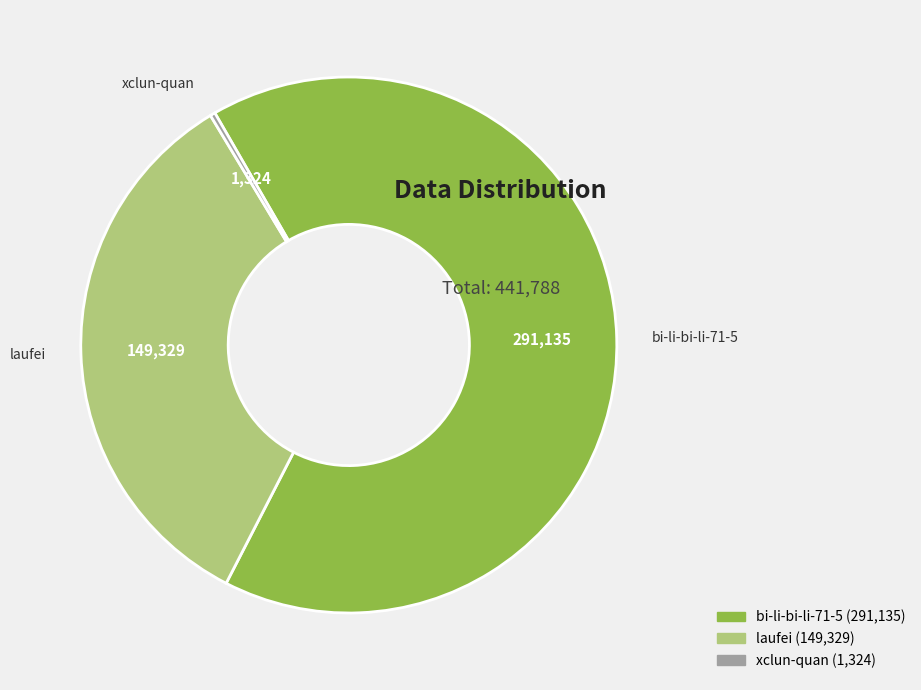

True or false: laufei accounts for 41% of the total.

False